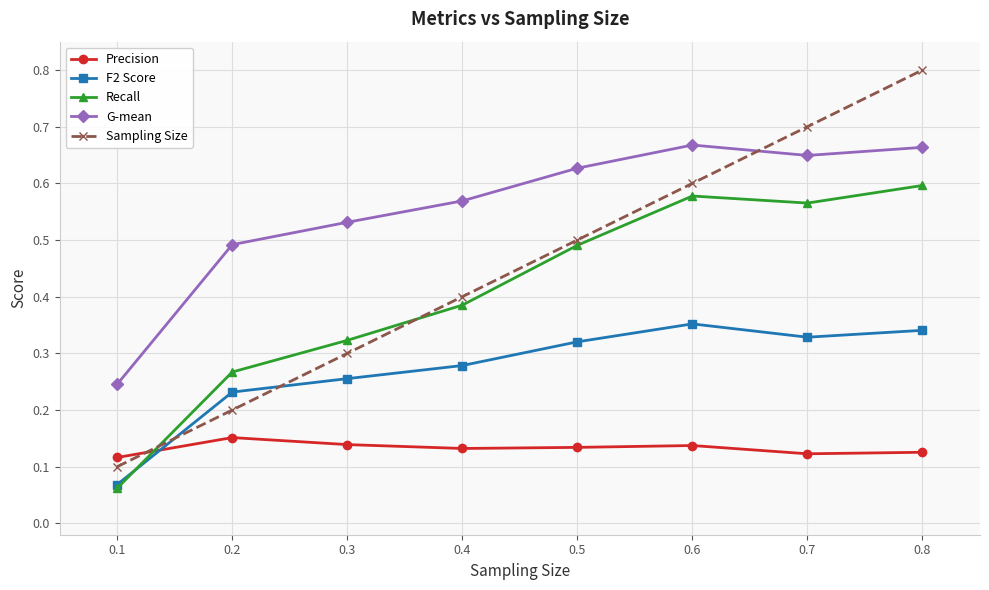

List the series in order of their peak value, lowest first.

Precision, F2 Score, Recall, G-mean, Sampling Size